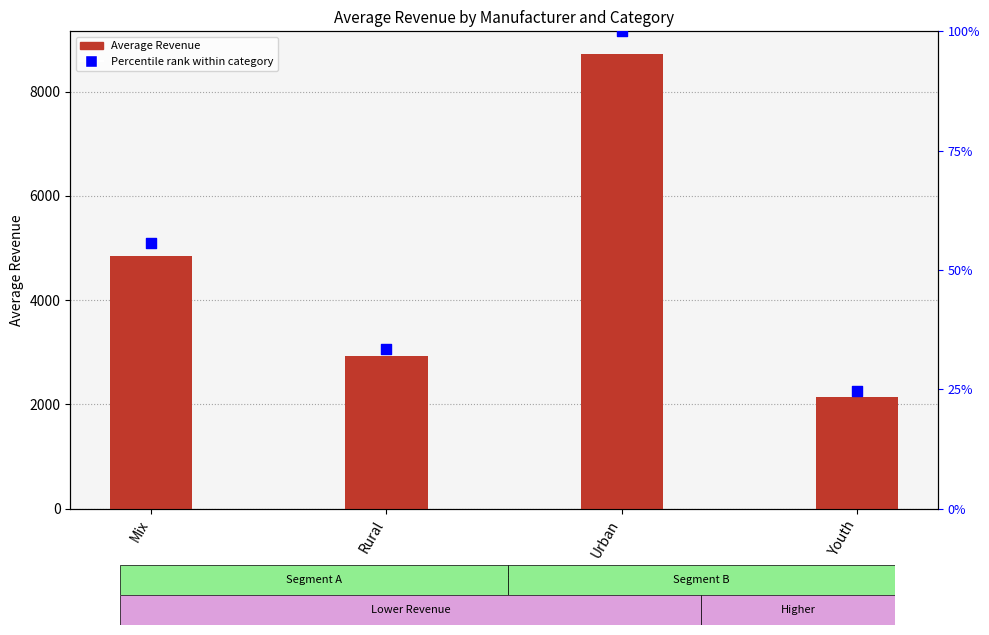

What are all the series names shown in the legend?

Average Revenue, Percentile rank